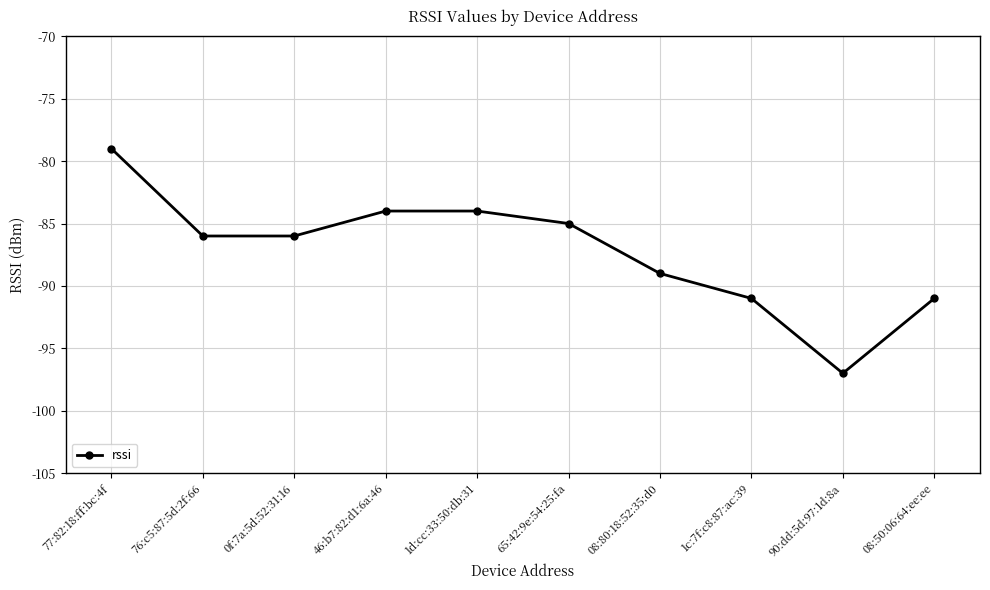

How many categories are shown in the chart?

10